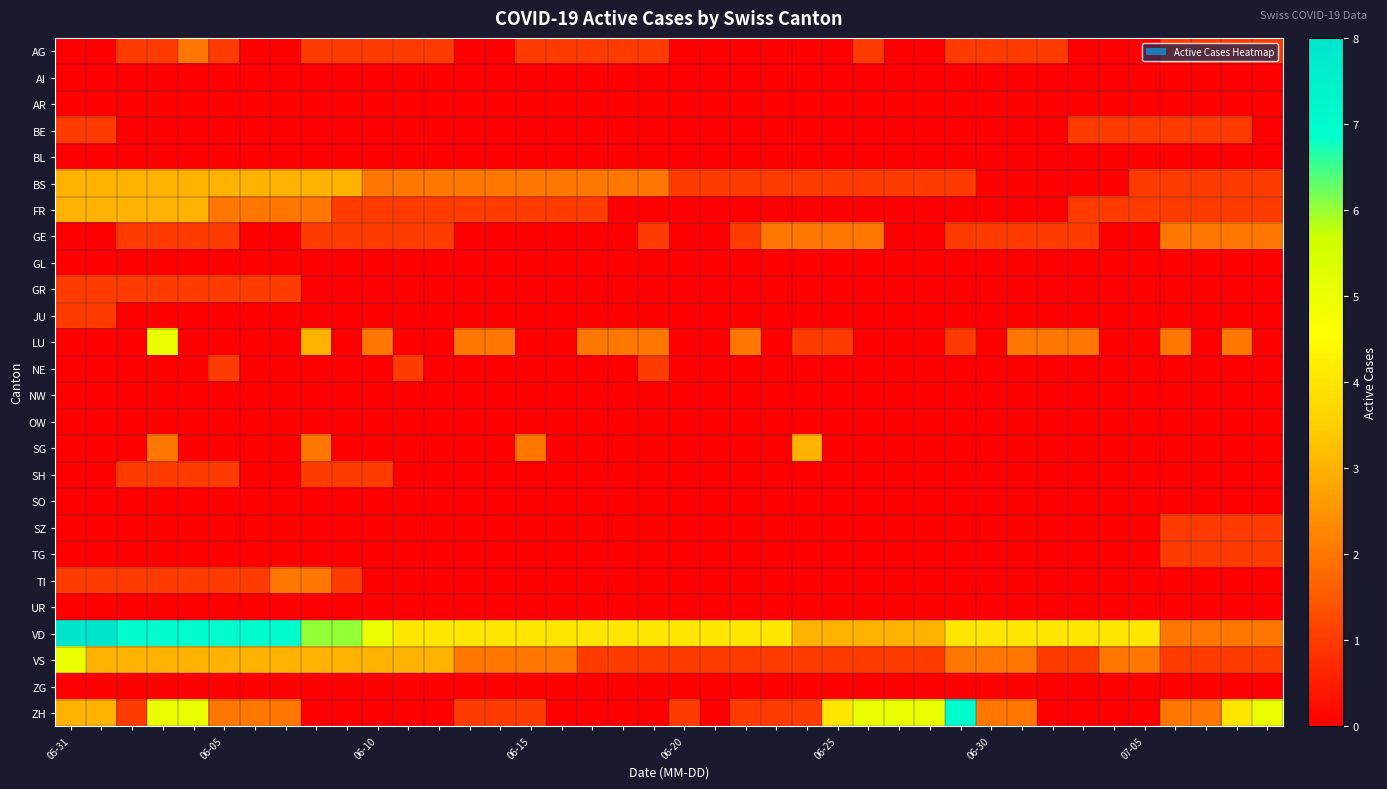

Rank the series by their maximum value, from highest to lowest.

VD, ZH, LU, VS, BS, FR, SG, AG, GE, TI, BE, GR, JU, NE, SH, SZ, TG, AI, AR, BL, GL, NW, OW, SO, UR, ZG